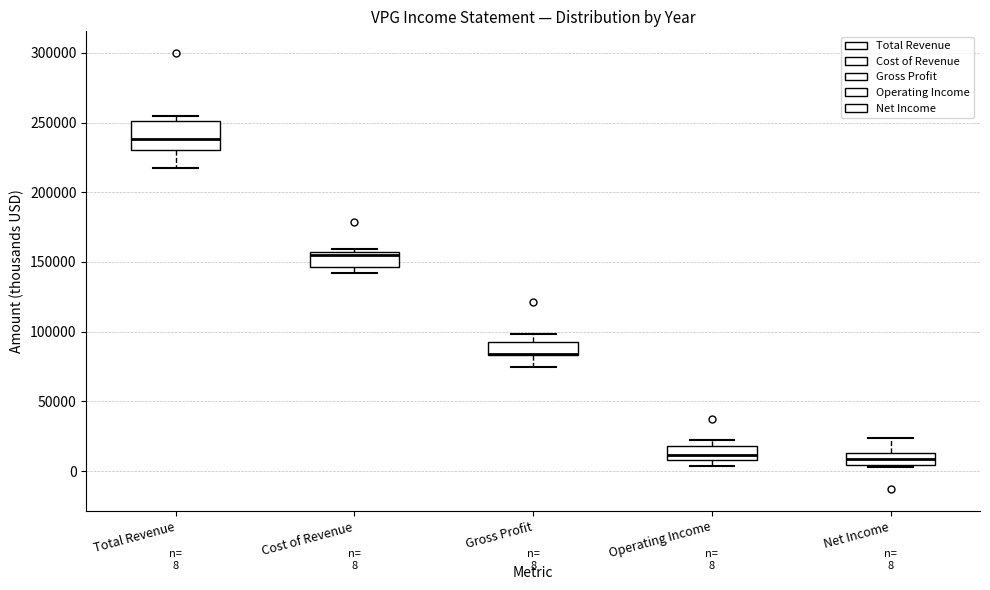

Which box is the tallest, from its lower edge to its upper edge?

Total Revenue